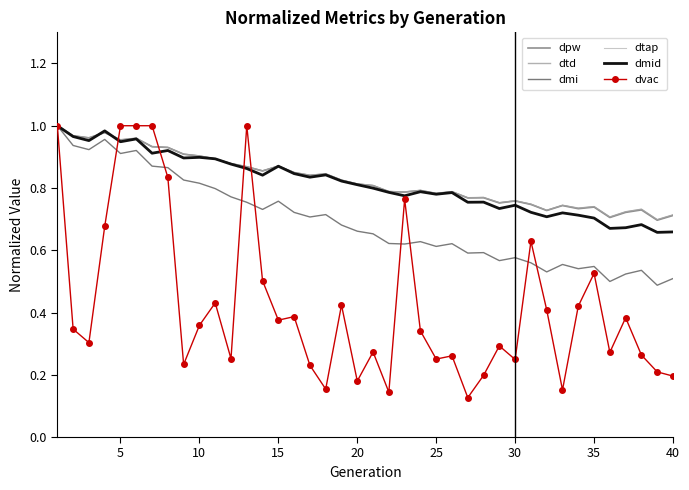

True or false: dvac and dpw cross at least once.

True